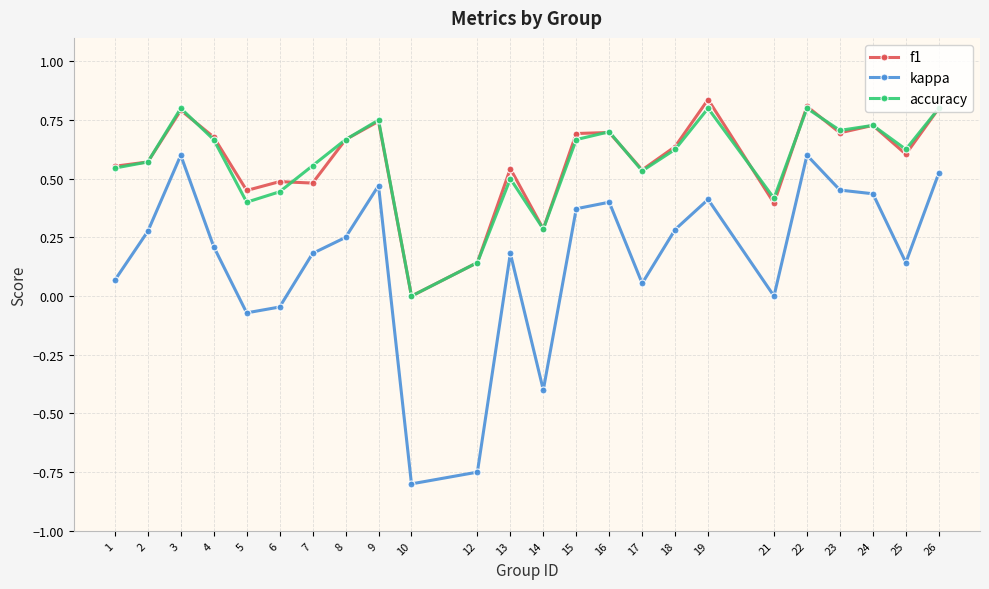

What is the total value across all series at 26?

2.1